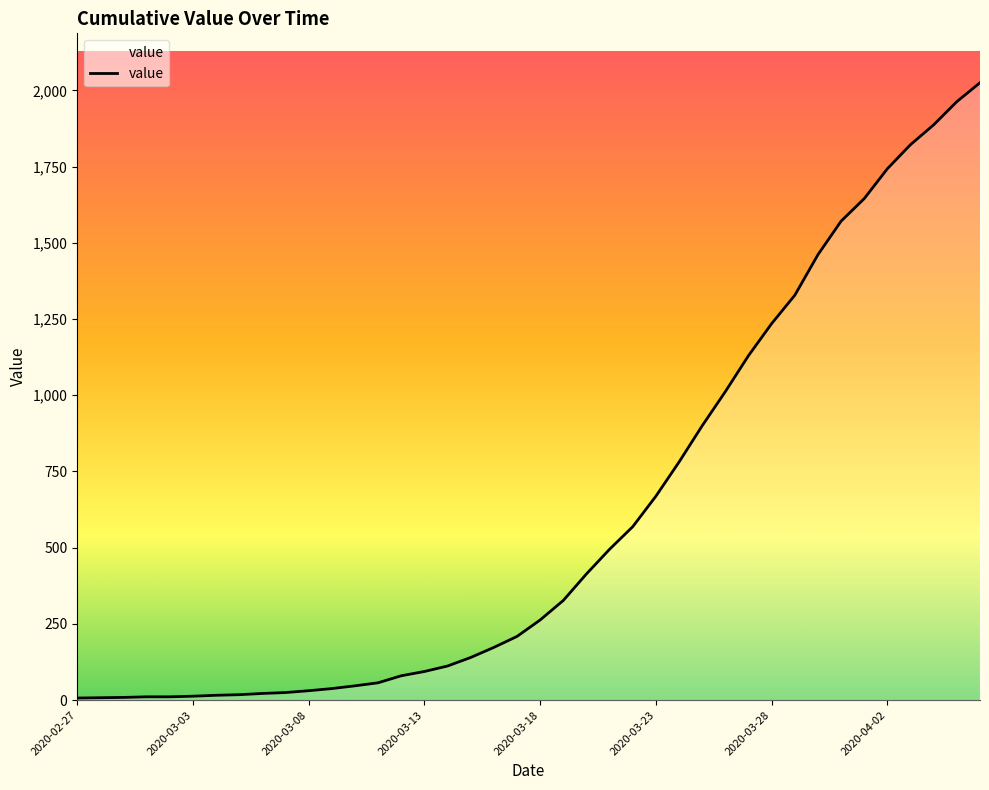

What is the maximum value shown in the chart?

2025